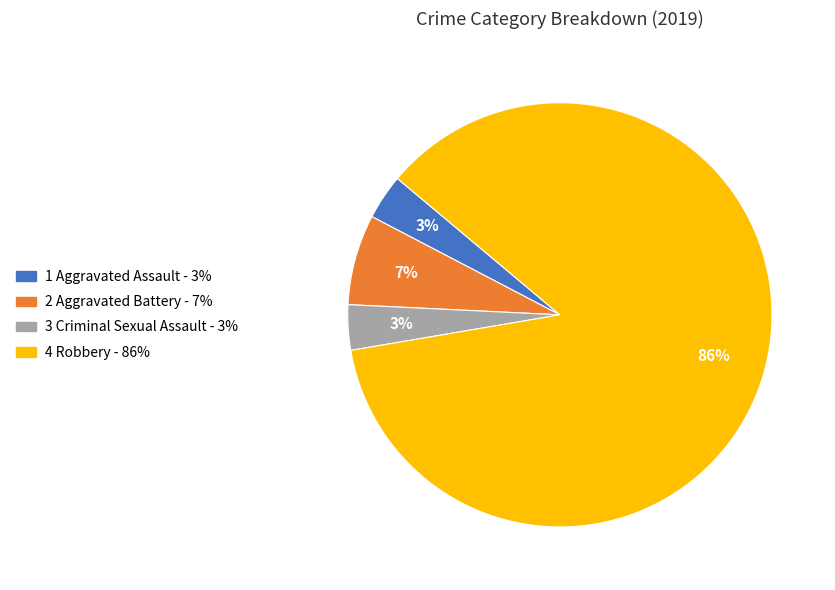

Is there any slice that represents more than half of the pie?

Yes